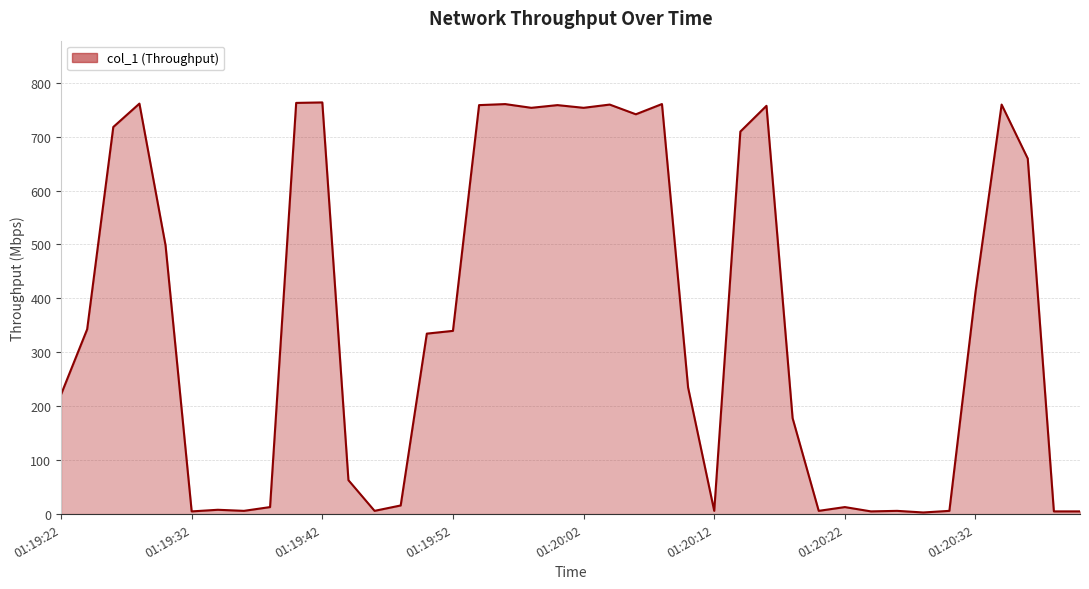

What is the minimum value shown in the chart?

3.0